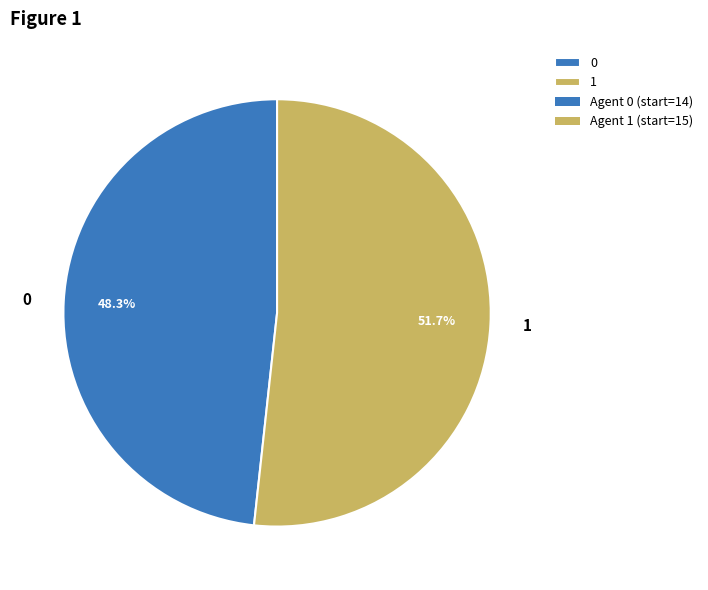

Which category accounts for the majority?

1